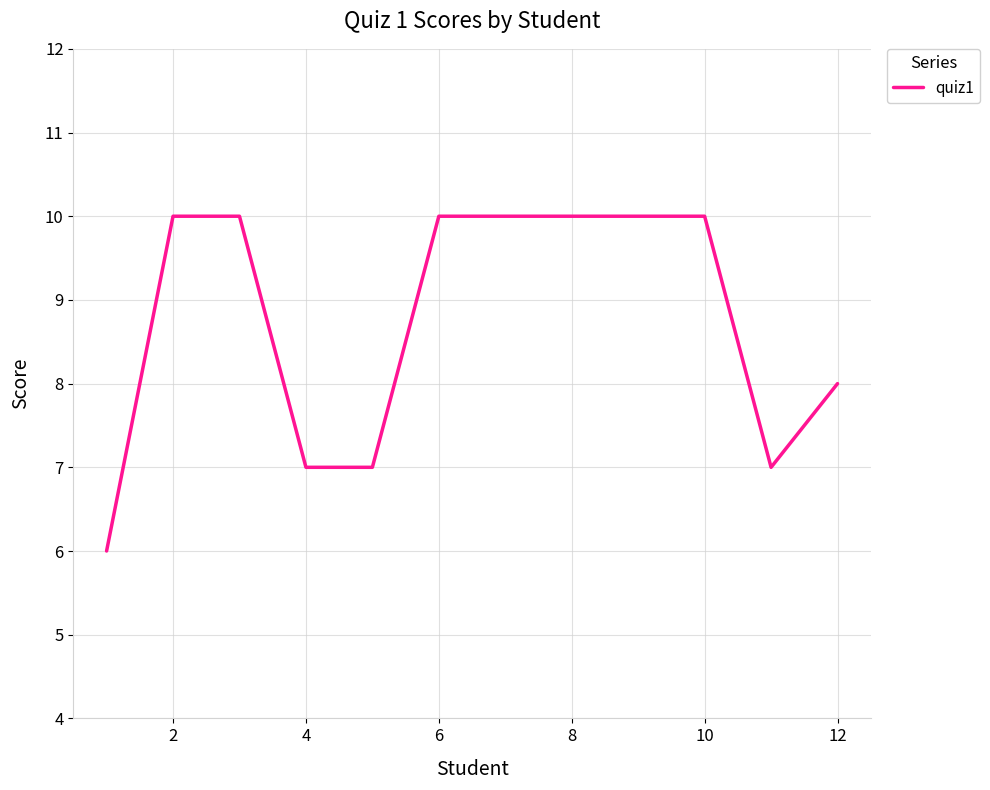

What is the smallest value displayed?

6